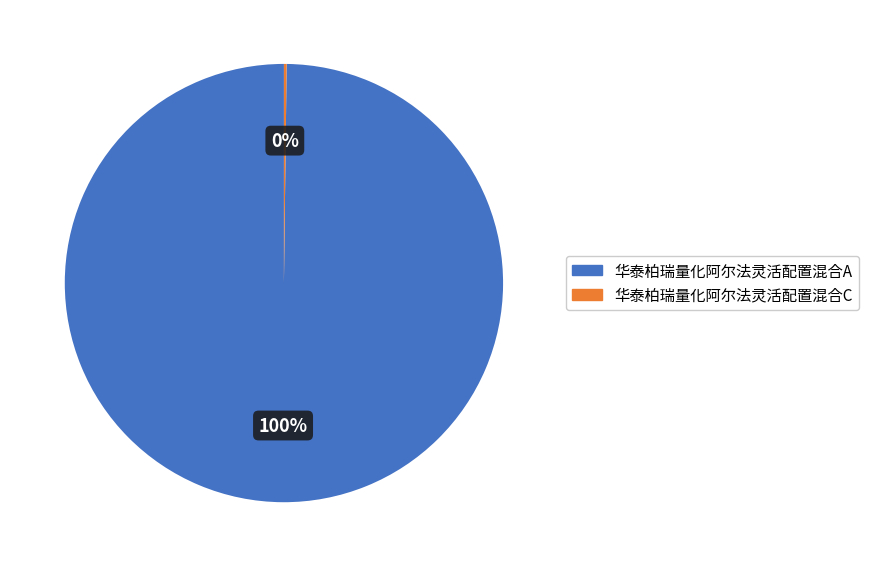

Does any single category account for the majority?

Yes